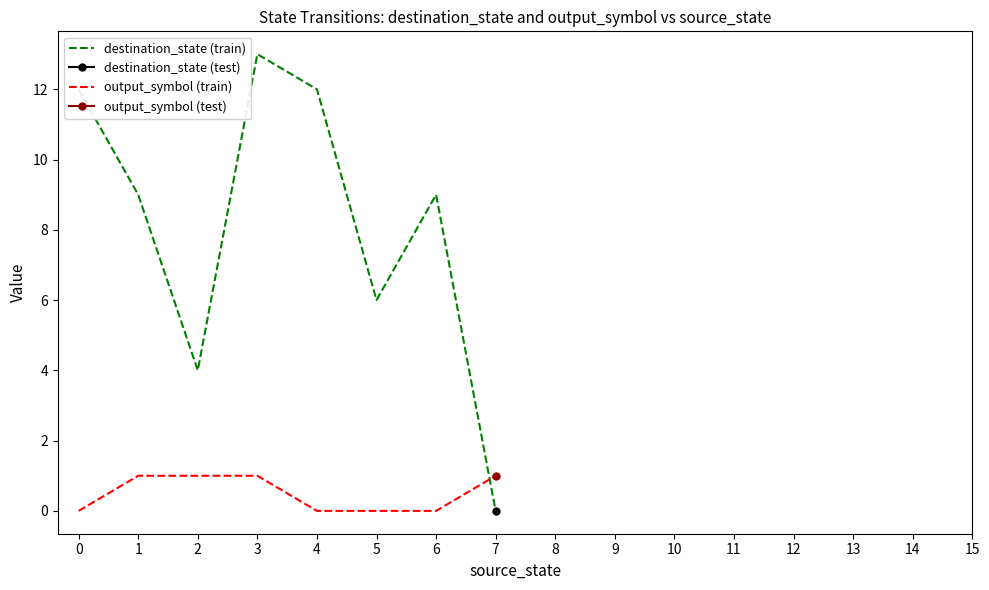

Which category has the lowest value in the destination_state (train) series?

7